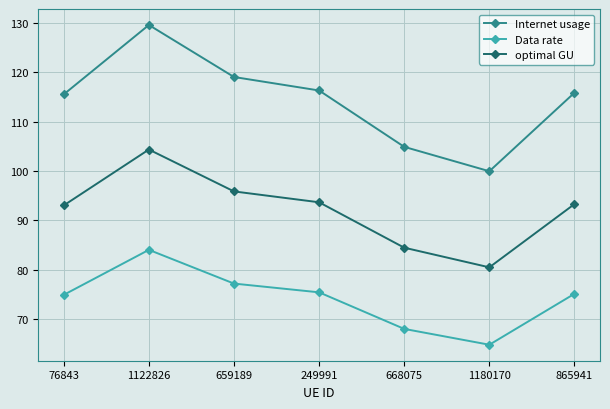

What is the spread (max minus min) of values at 1180170?

35.1